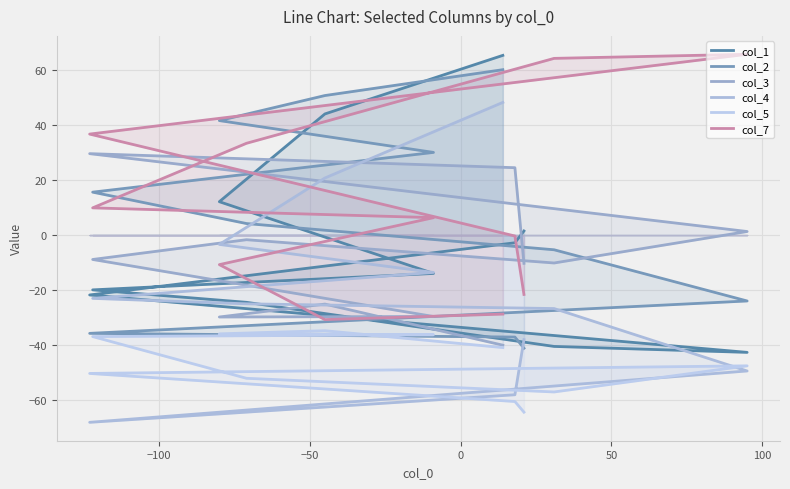

At how many categories does at least one series exceed 53?

3